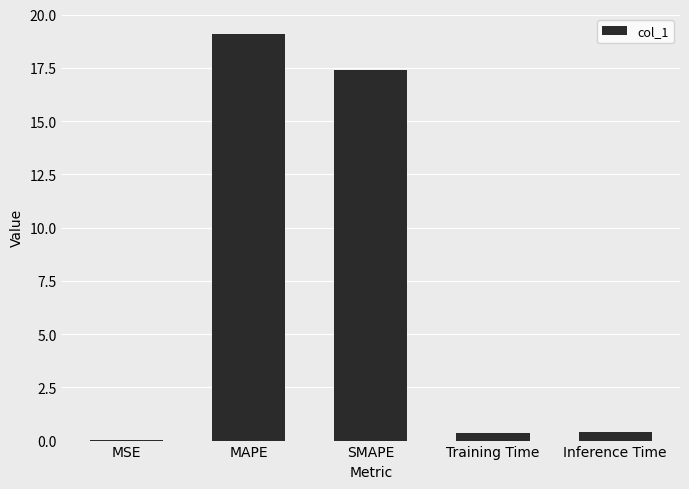

What is the sum of all values?

37.3